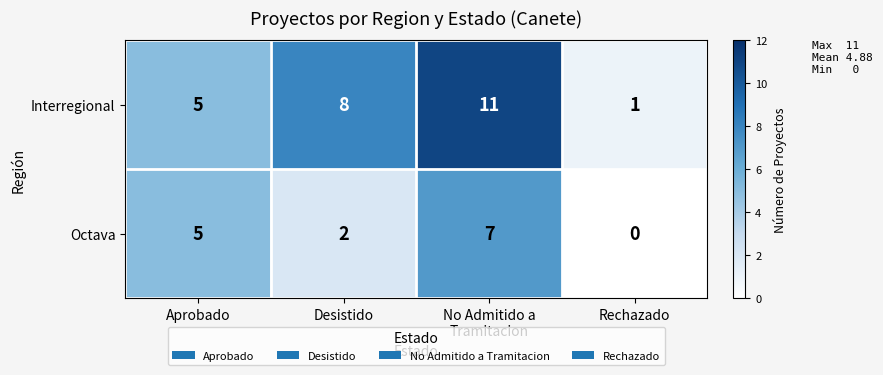

Which category has the lowest value across all series?

Rechazado